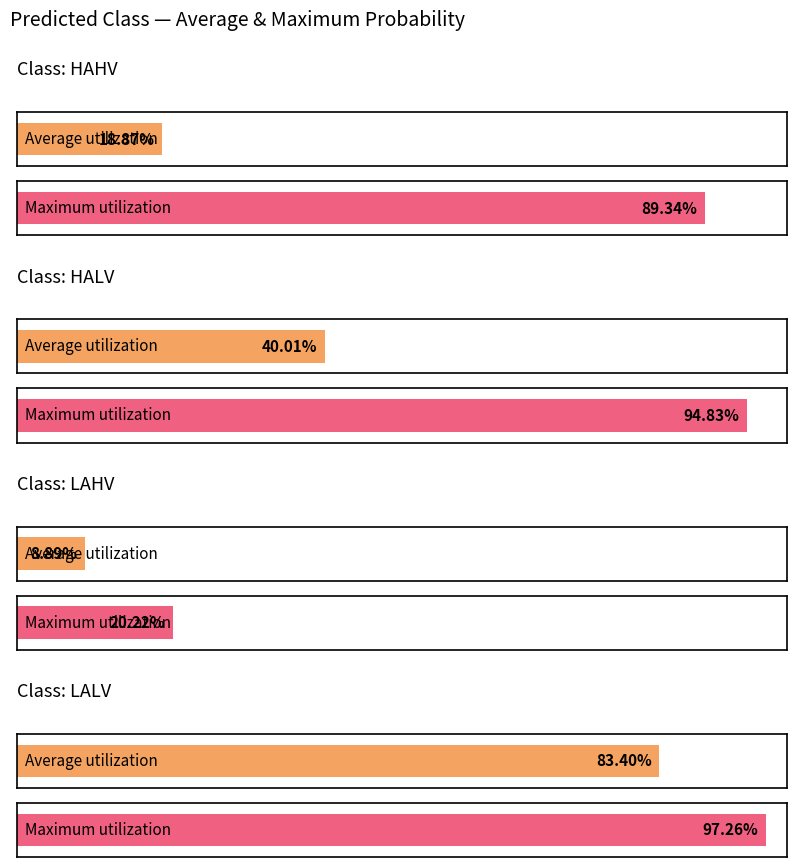

What is the maximum value shown in the chart?

1.0